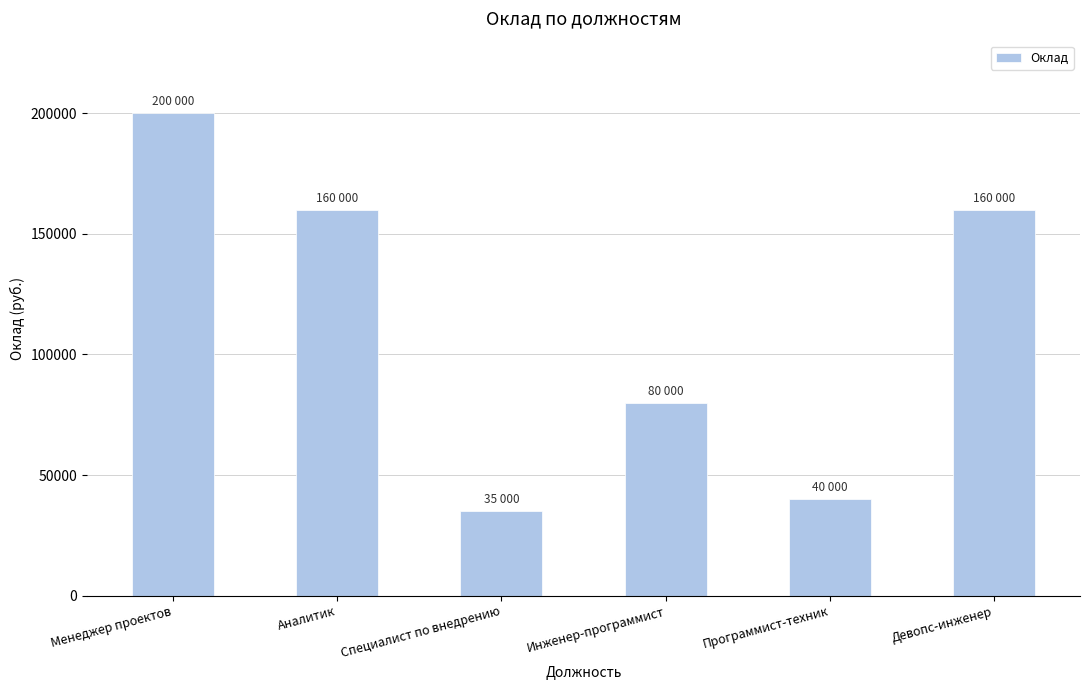

Which has a higher value, Аналитик or Специалист по внедрению?

Аналитик